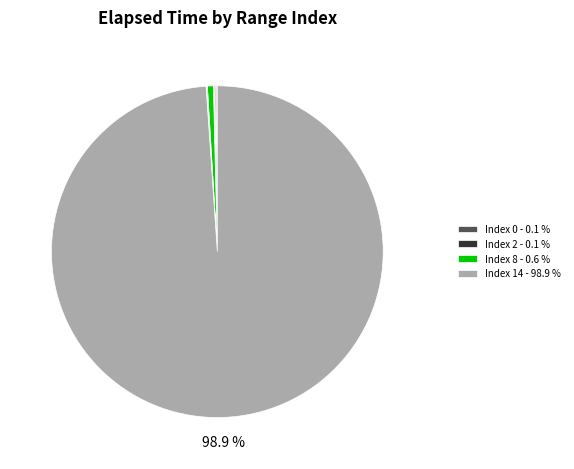

Is there any slice that represents more than half of the pie?

Yes